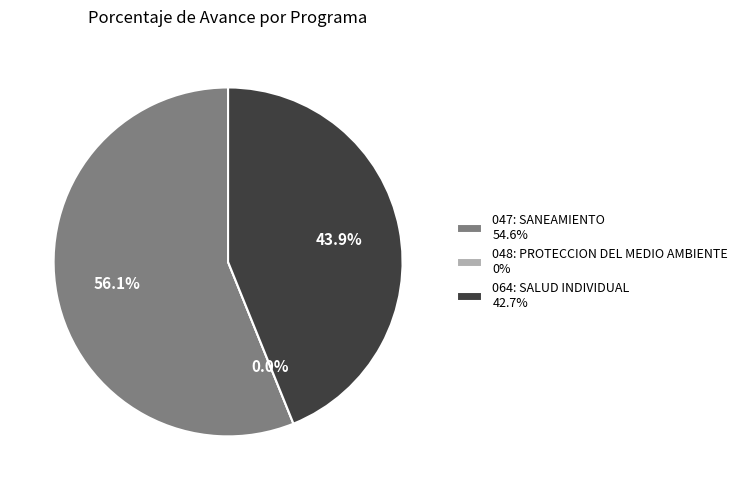

The 048: PROTECCION DEL MEDIO AMBIENTE slice represents 0% of the pie. True or false?

True